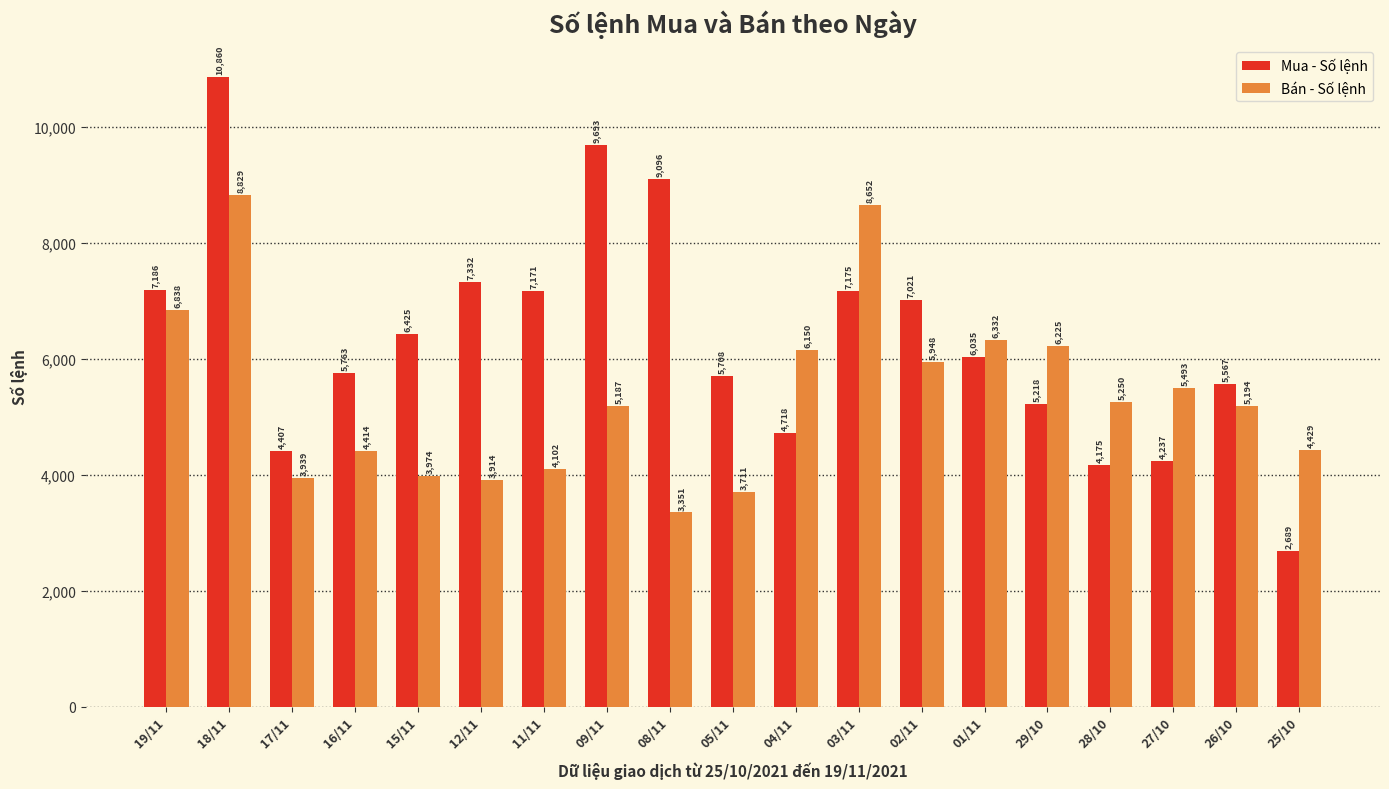

The value of Bán - Số lệnh at 11/11 is 925. True or false?

False